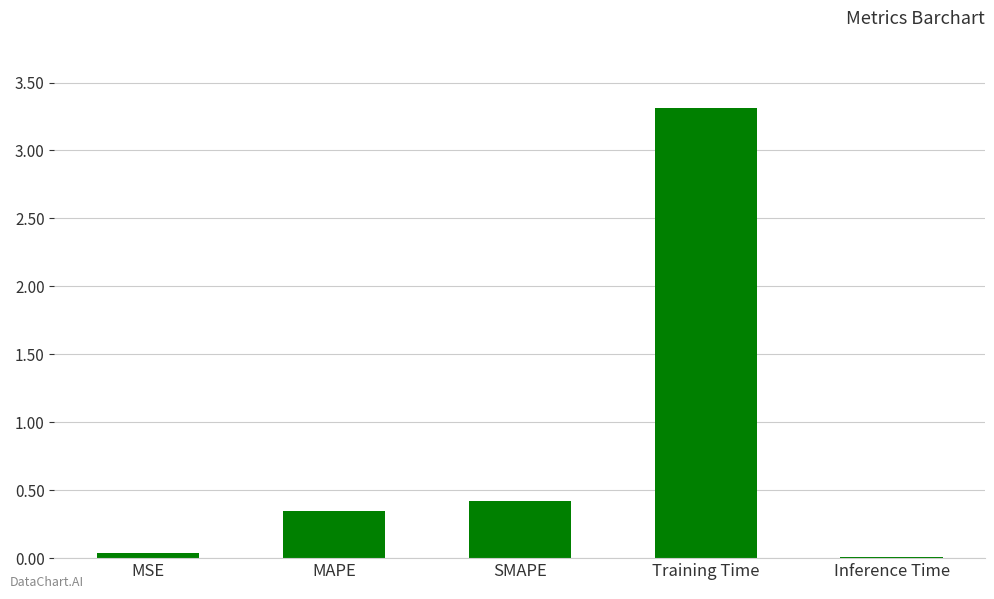

The value at SMAPE is 0.2. True or false?

False